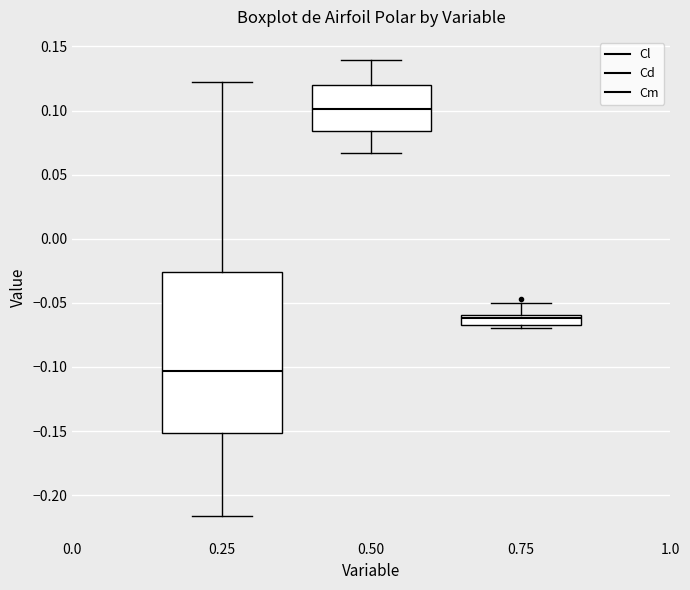

Reading left to right, transcribe this box plot: for each box, give where its median line is, the range the box spans, and where its two whiskers end, as read against the y-axis. The values are not printed on the chart, so give them approximately, as read against the axis.

0.25: median -0.105, box -0.150 to -0.025, whiskers -0.215 to 0.120
0.50: median 0.100, box 0.085 to 0.120, whiskers 0.065 to 0.140
0.75: median -0.060 (inside the box), box -0.065 to -0.060, whiskers -0.070 to -0.050